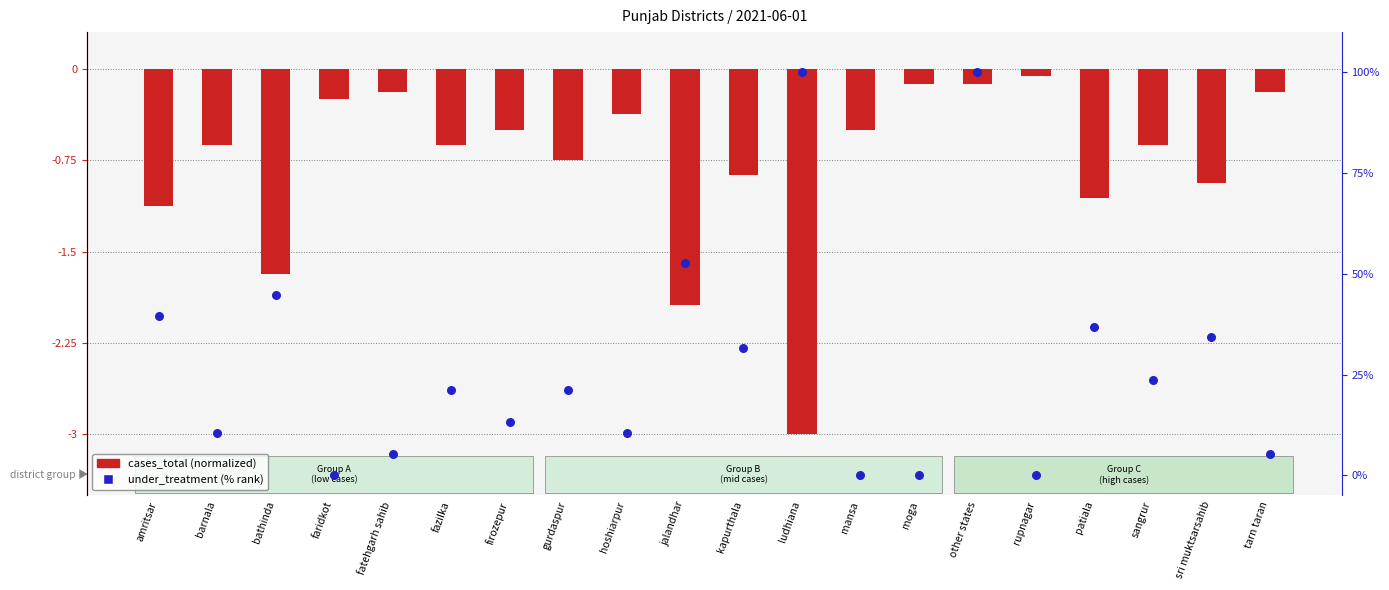

Which series has the widest spread of Y values?

under_treatment (% rank)